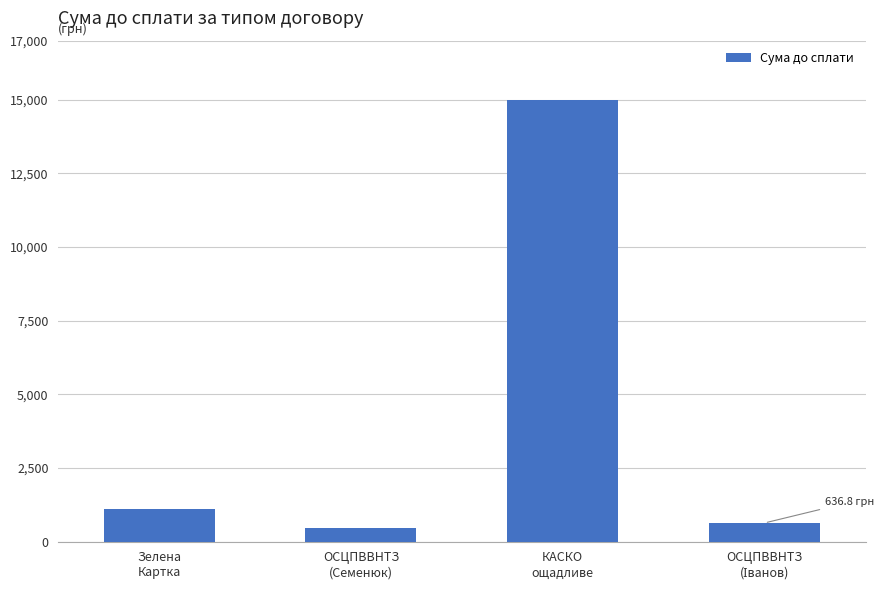

What is the smallest value displayed?

460.0